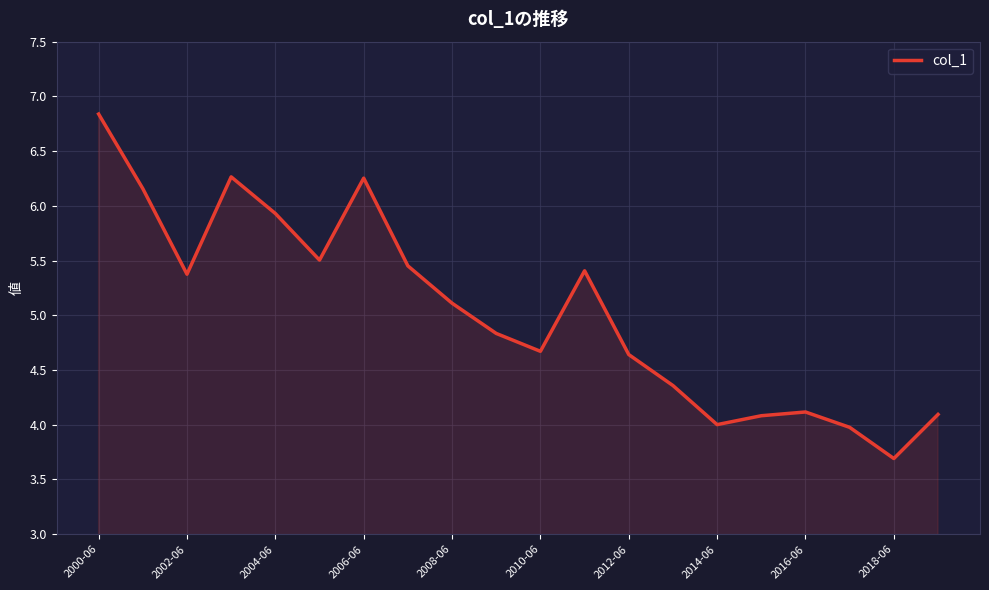

What is the difference between the maximum and minimum values?

3.1